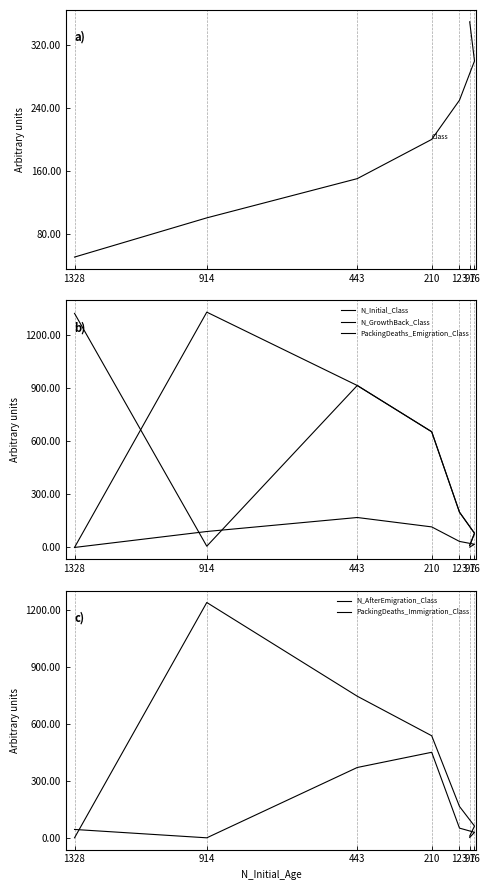

What are all the series names shown in the legend?

Class, N_Initial_Class, N_GrowthBack_Class, PackingDeaths_Emigration_Class, N_AfterEmigration_Class, PackingDeaths_Immigration_Class